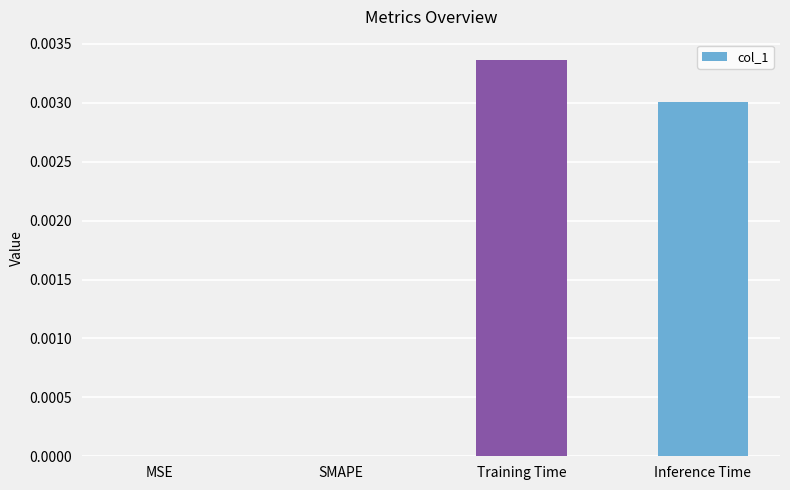

The chart shows a value of 0.0 at Training Time. True or false?

True